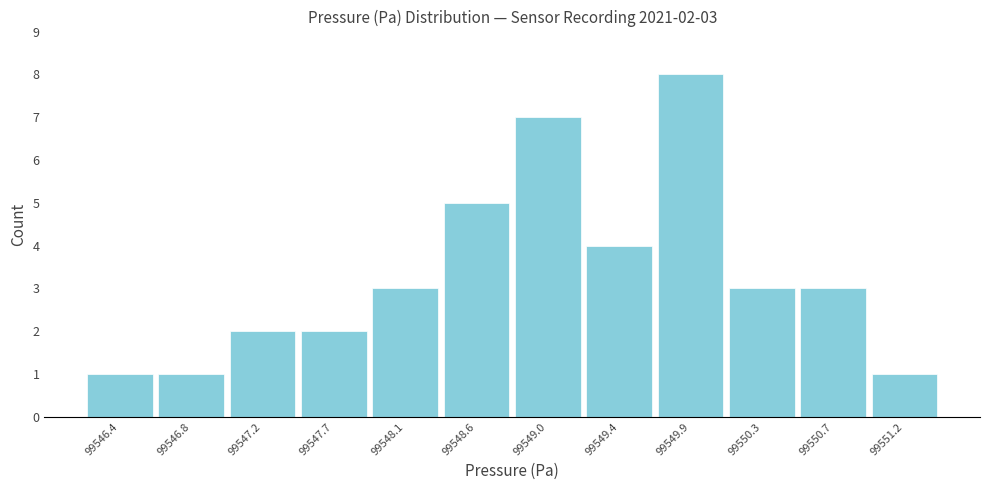

Which range on the x-axis has the tallest bar?

99549.65 to 99550.10